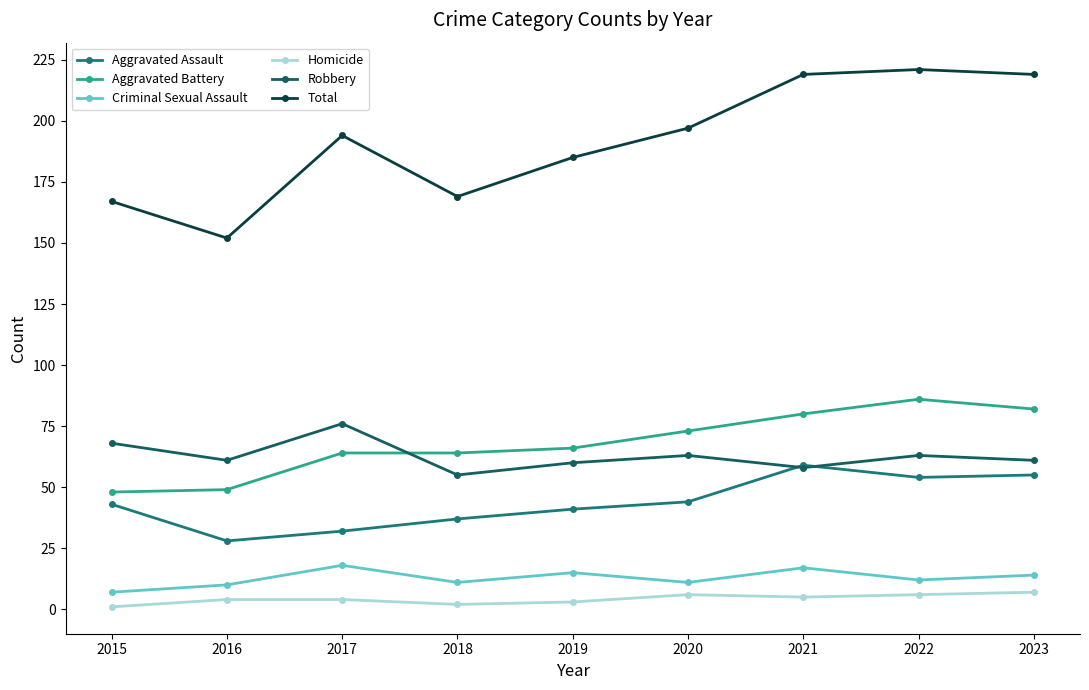

How many intersections are there between Robbery and Aggravated Battery?

1